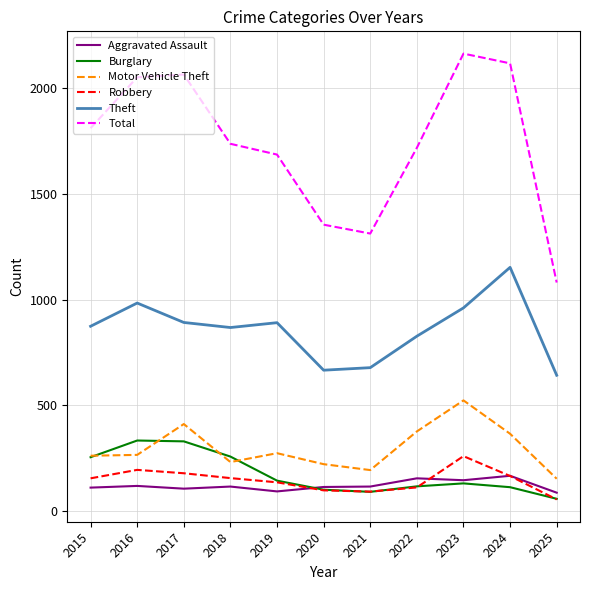

Does the chart display data point markers on the line(s)?

No